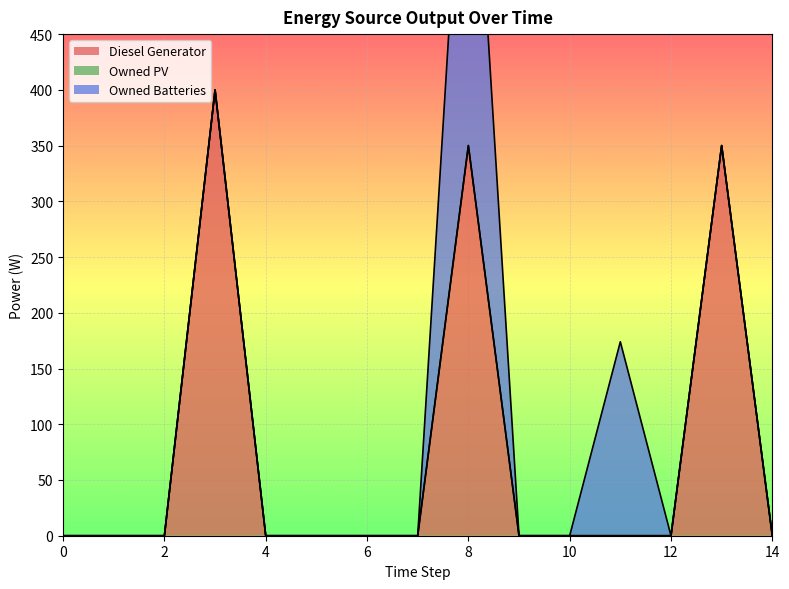

Which series has the widest spread of values?

Diesel Generator